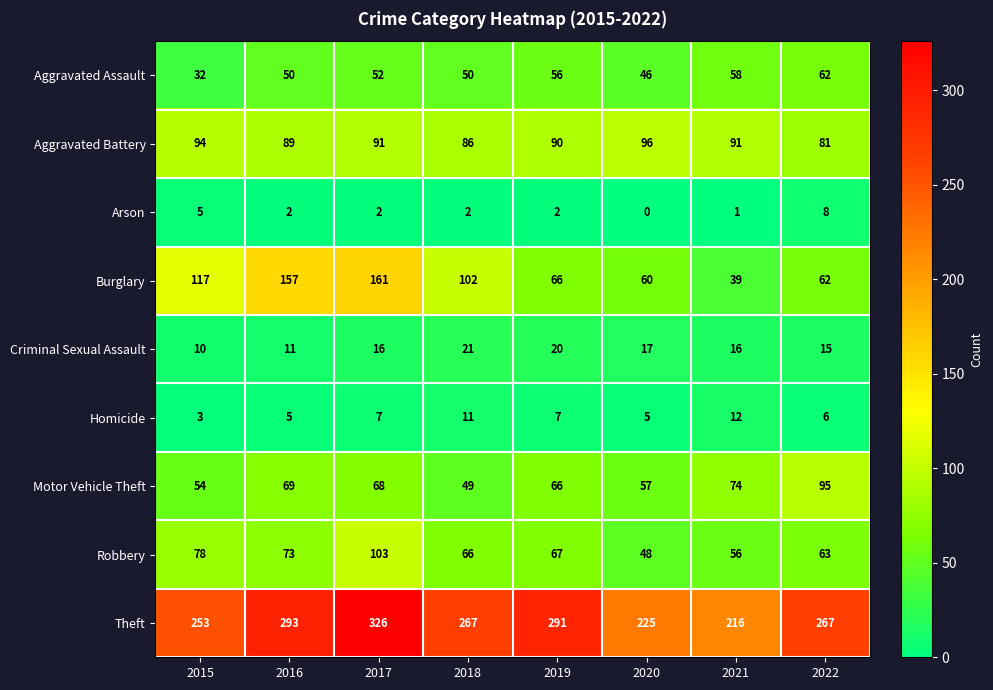

Between 2018 and 2022, which series saw the biggest shift?

Motor Vehicle Theft